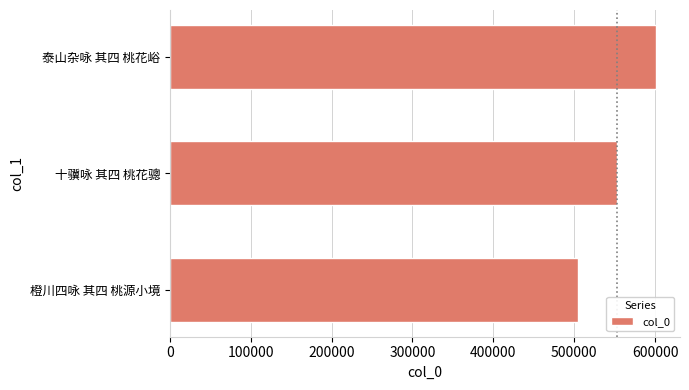

The chart shows a value of 125704 at 橙川四咏 其四 桃源小境. True or false?

False